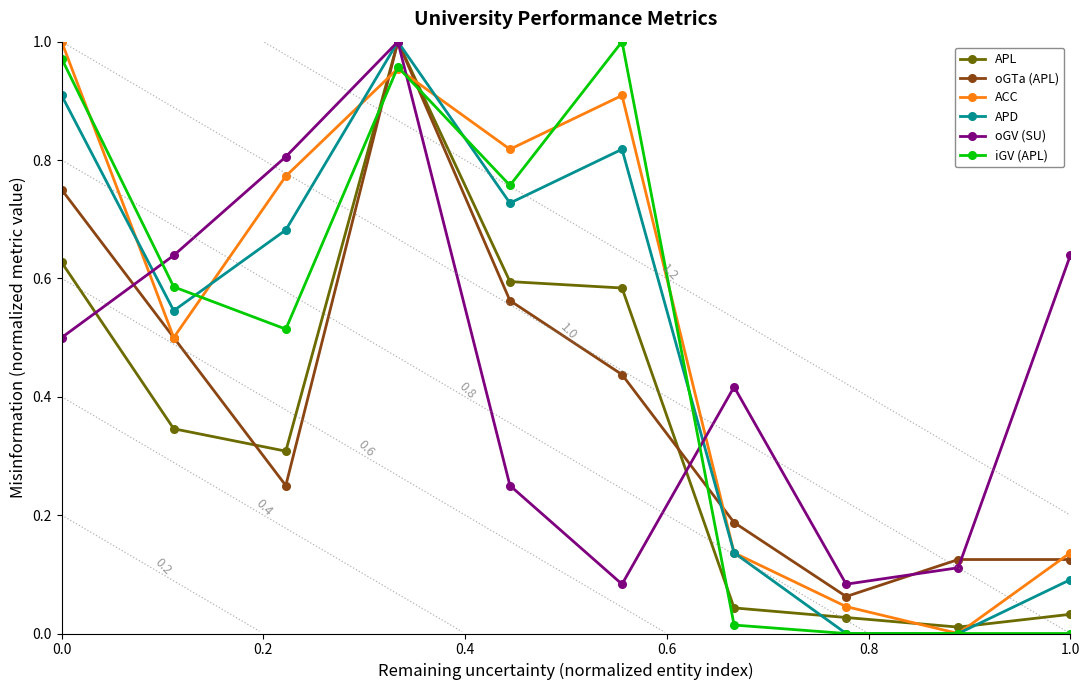

True or false: oGV (SU) has more than 2 interior local peaks.

False